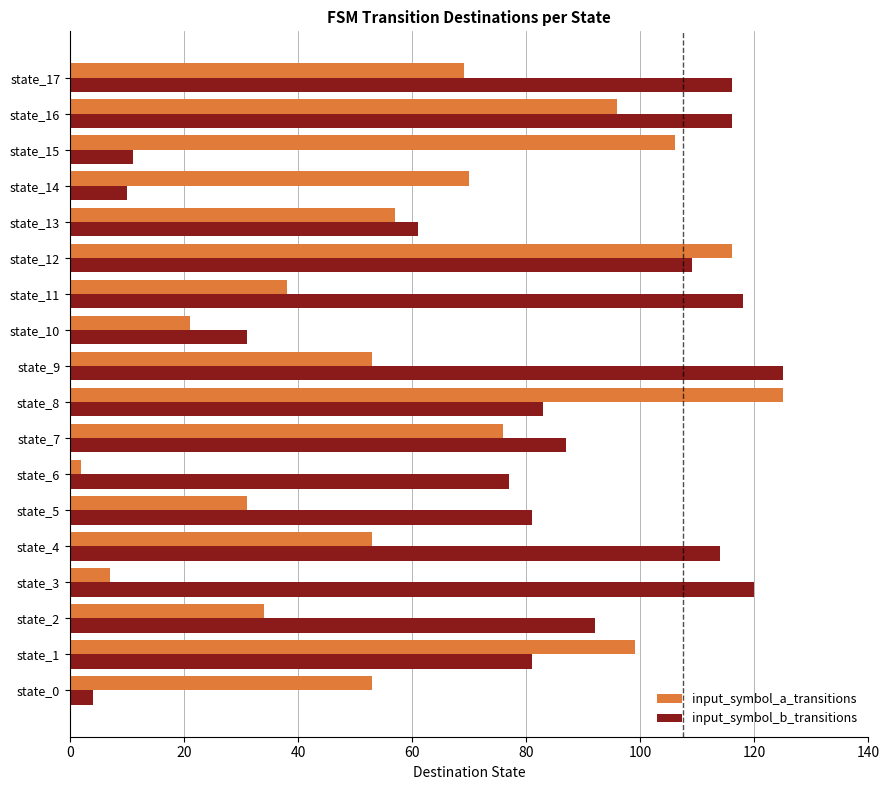

Is the value of input_symbol_a_transitions at state_6 greater than the value of input_symbol_b_transitions at state_17?

No